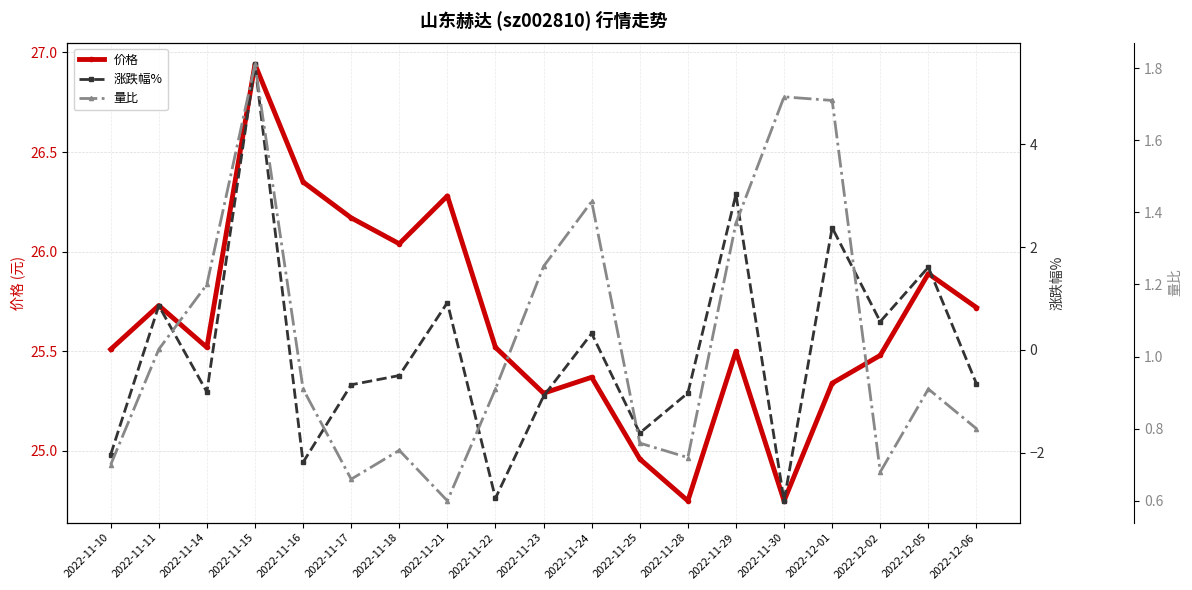

Which has a higher value, 2022-11-22 or 2022-11-28?

2022-11-22